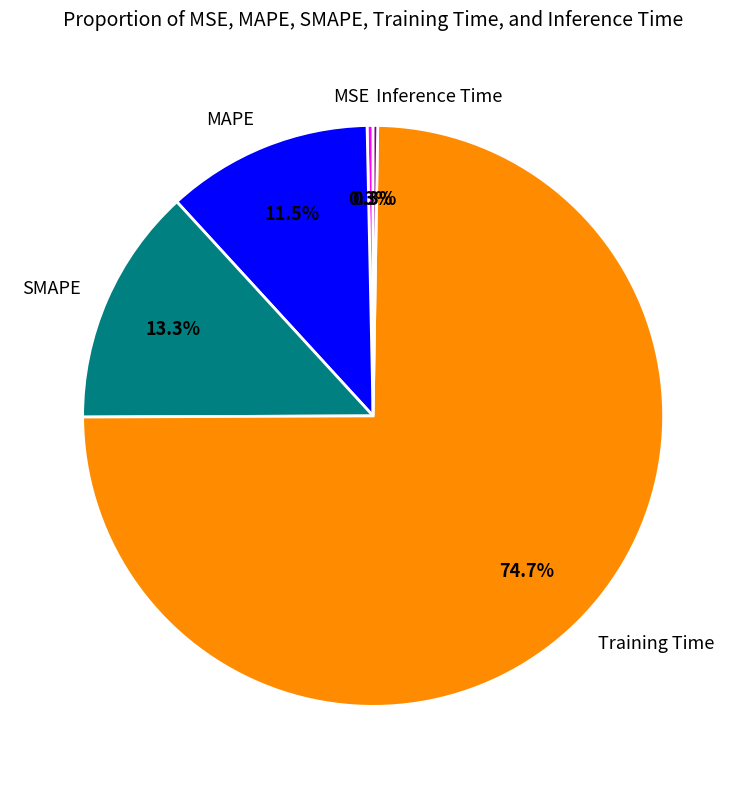

To the nearest percent, what is the difference between the largest and smallest slice percentages?

74%